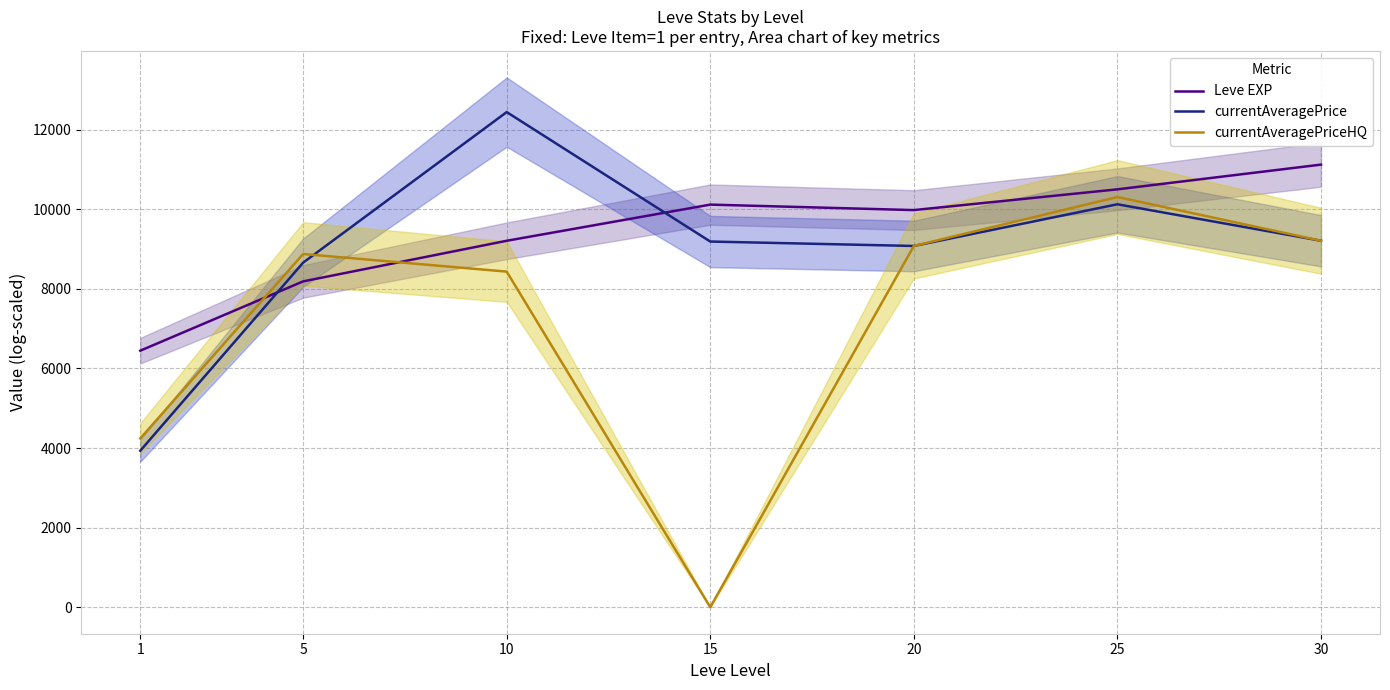

How many series are shown in this chart?

3